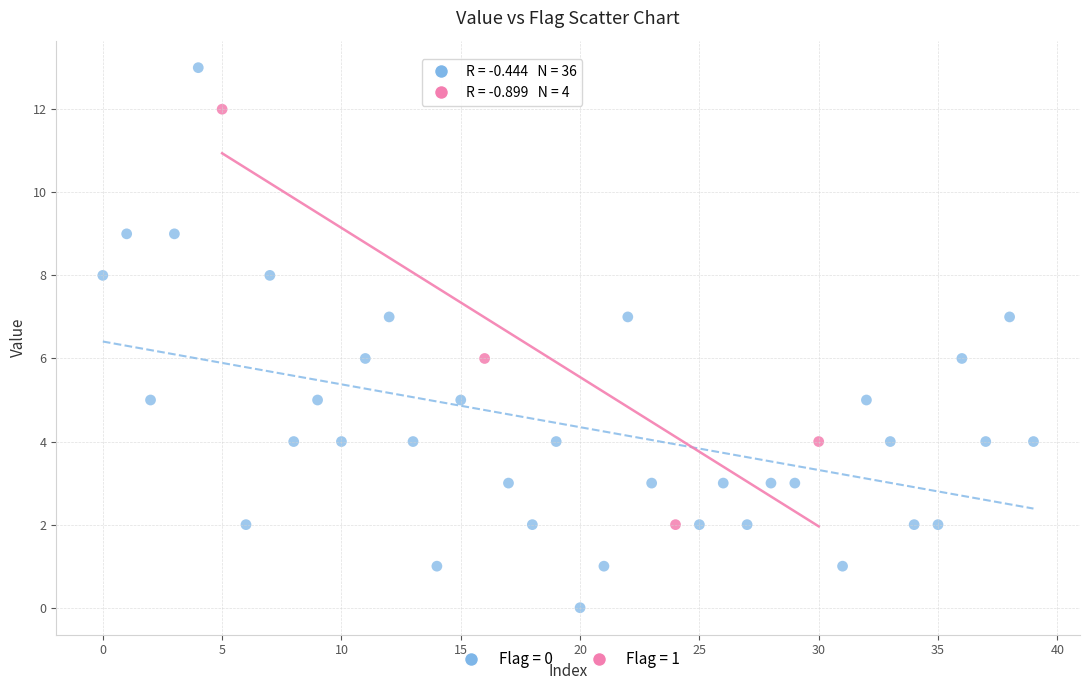

Which series reaches the maximum Y coordinate?

Flag = 0